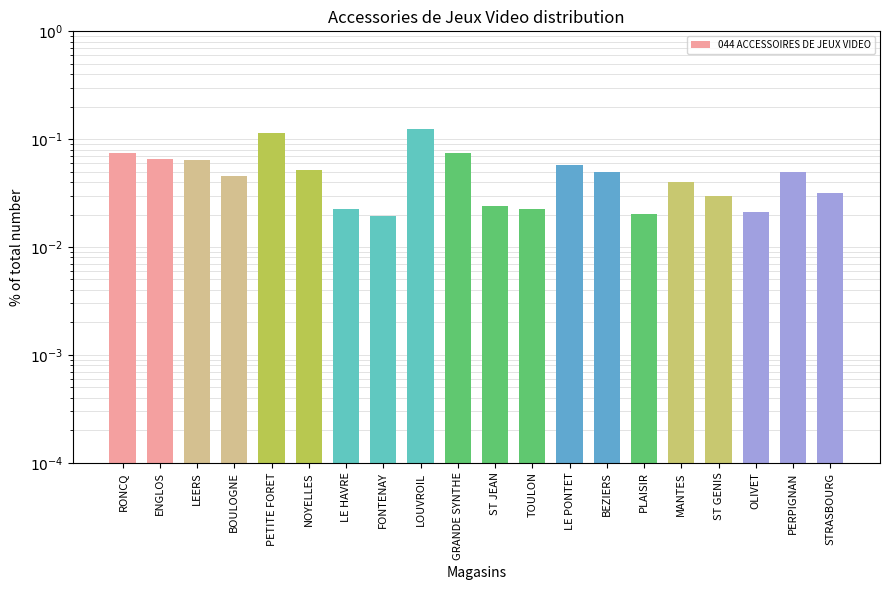

Rank the categories by value from lowest to highest.

FONTENAY, PLAISIR, OLIVET, LE HAVRE, TOULON, ST JEAN, ST GENIS, STRASBOURG, MANTES, BOULOGNE, PERPIGNAN, BEZIERS, NOYELLES, LE PONTET, LEERS, ENGLOS, GRANDE SYNTHE, RONCQ, PETITE FORET, LOUVROIL